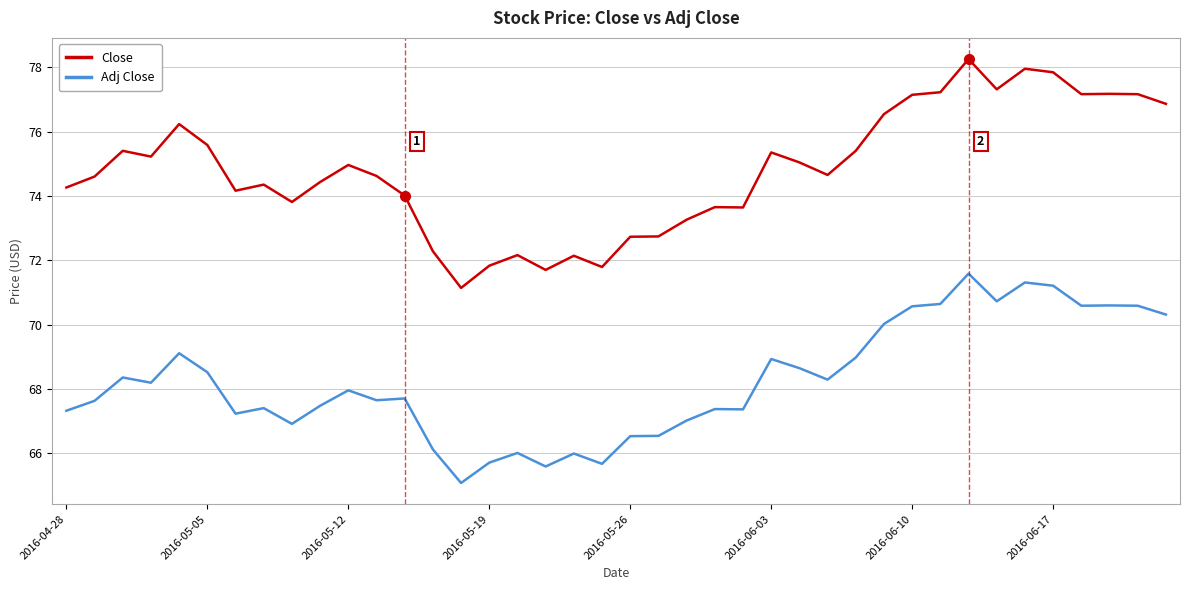

What is the difference between the maximum and minimum values in the Close series?

7.1